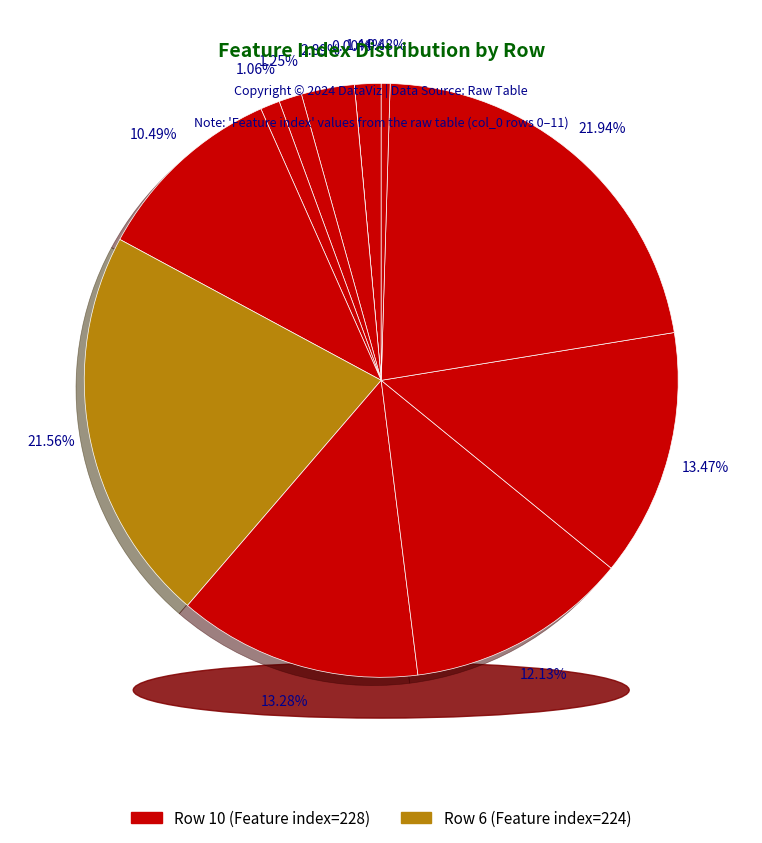

Is there any slice that represents more than half of the pie?

No